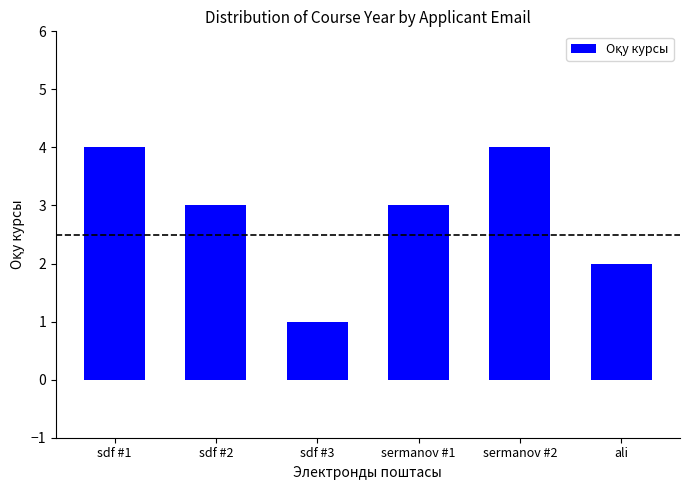

Reading right to left, what are all the values shown in this chart?

ali=2	sermanov #2=4	sermanov #1=3	sdf #3=1	sdf #2=3	sdf #1=4